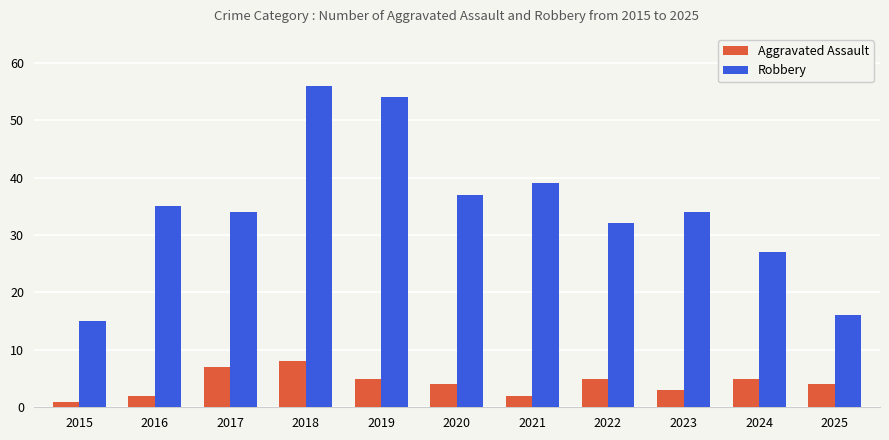

Rank the series at 2022 from lowest to highest value.

Aggravated Assault, Robbery